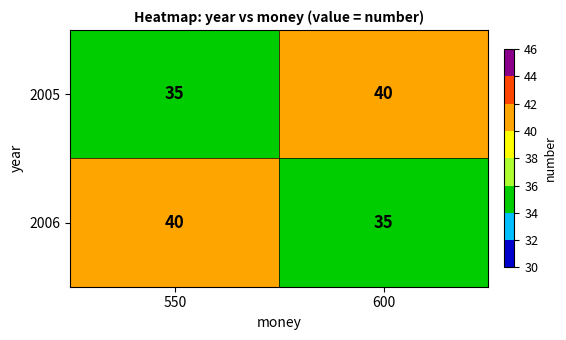

What is the average value of the 2006 series?

38